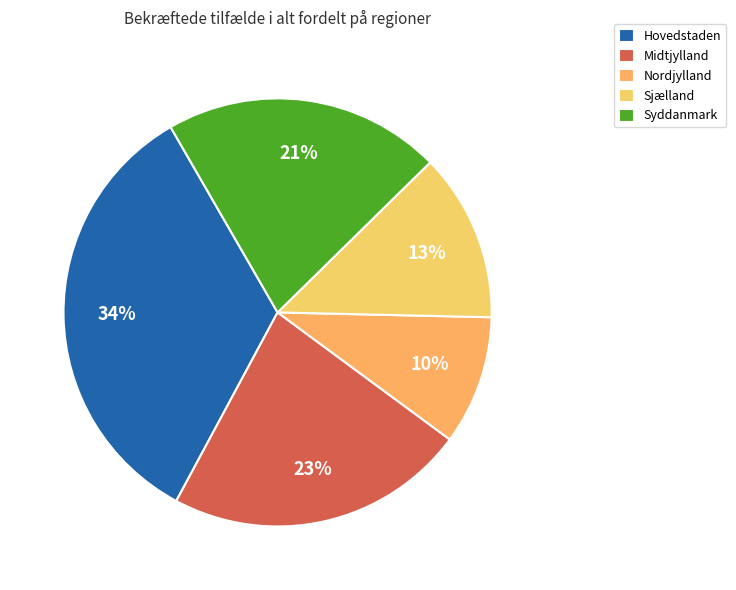

Is the sum of Midtjylland and Sjælland greater than half?

No